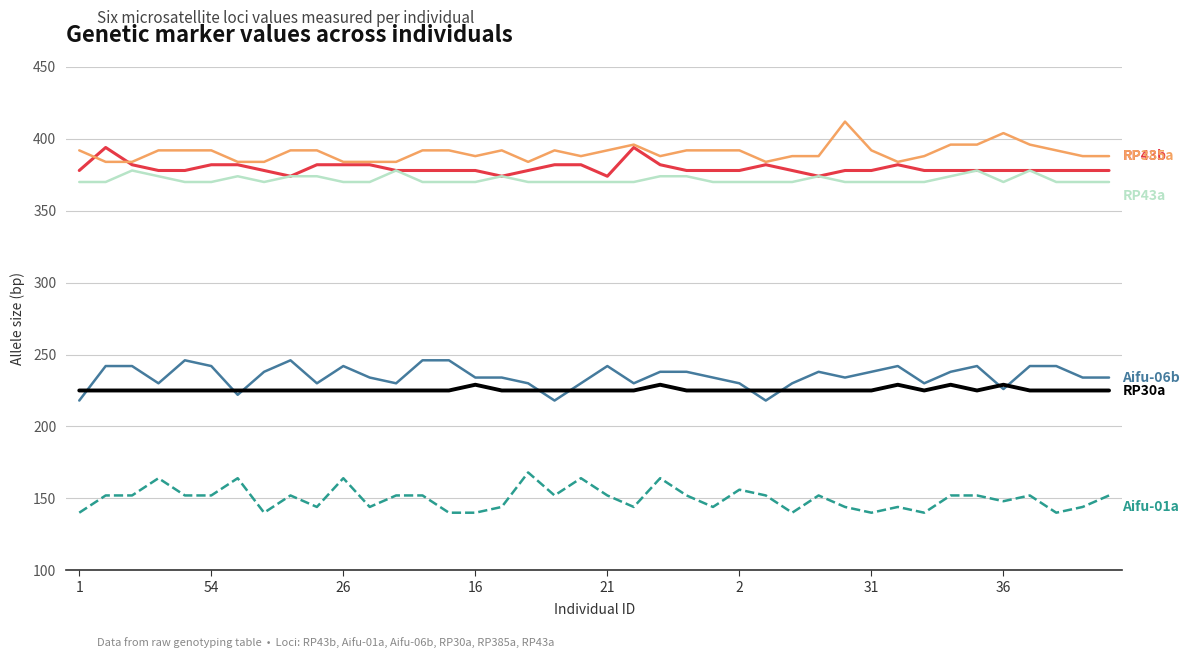

What is the smallest value displayed?

140